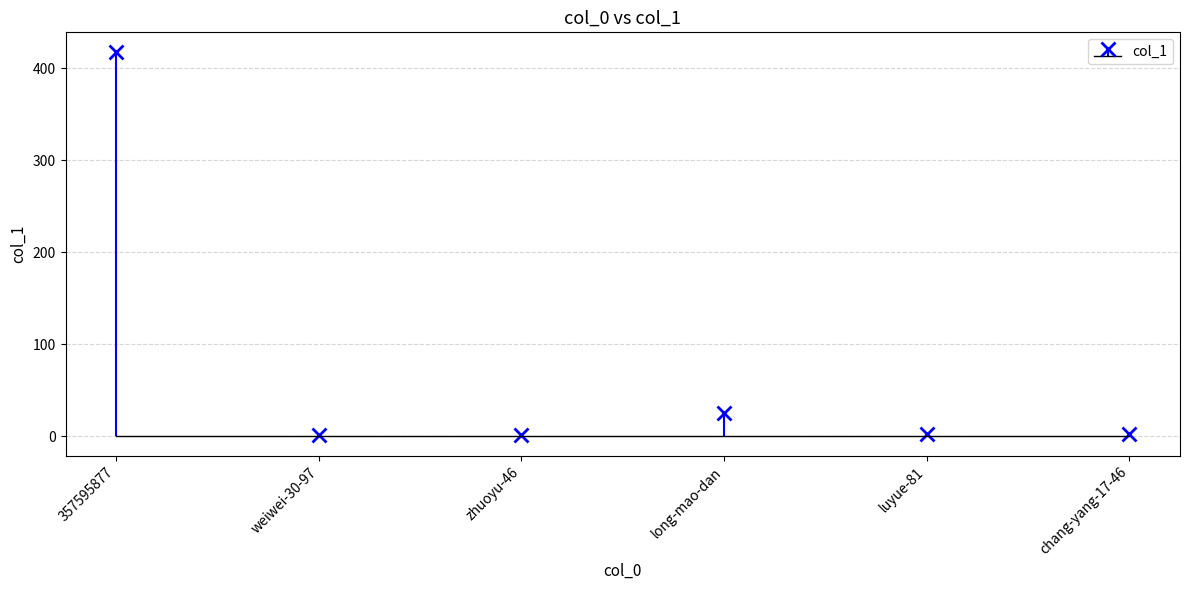

Reading left to right, what are all the values shown in this chart?

418	1	1	25	3	3